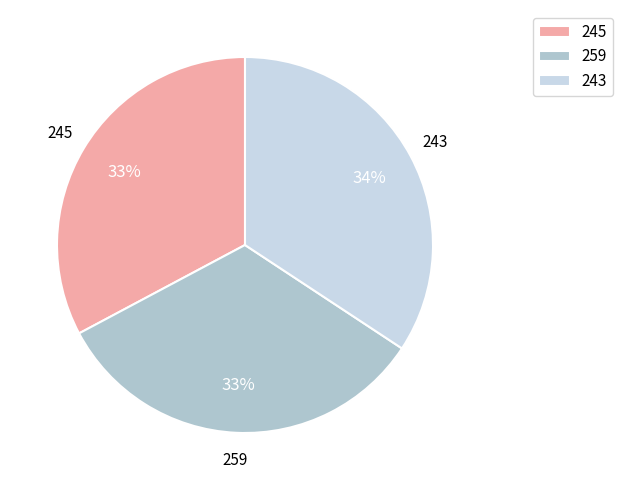

True or false: 243 accounts for 34% of the total.

True